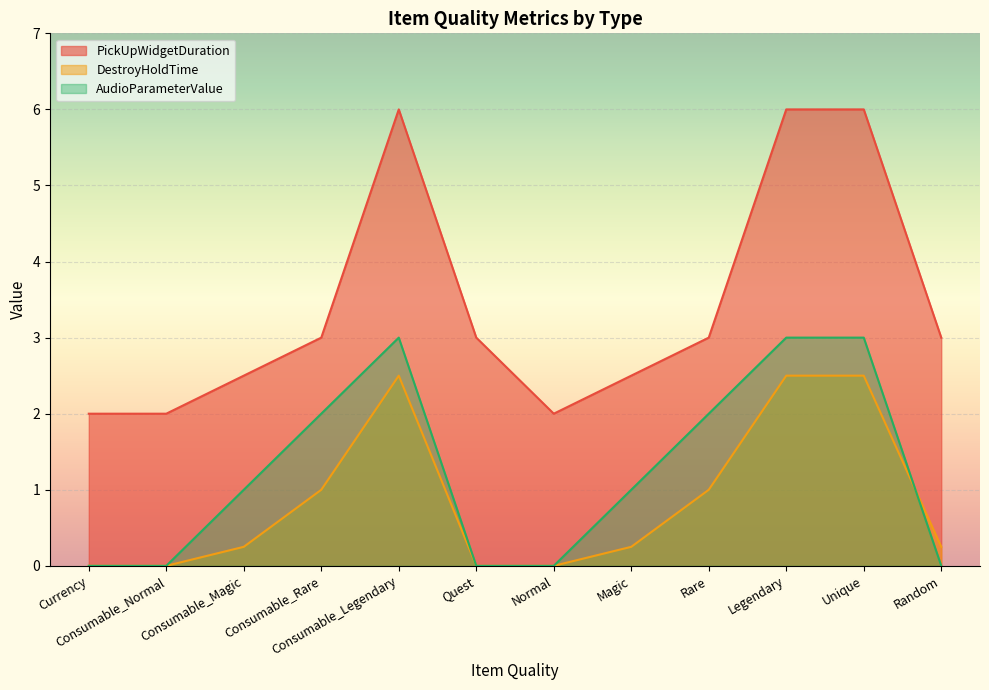

What position from the right is Rare?

4